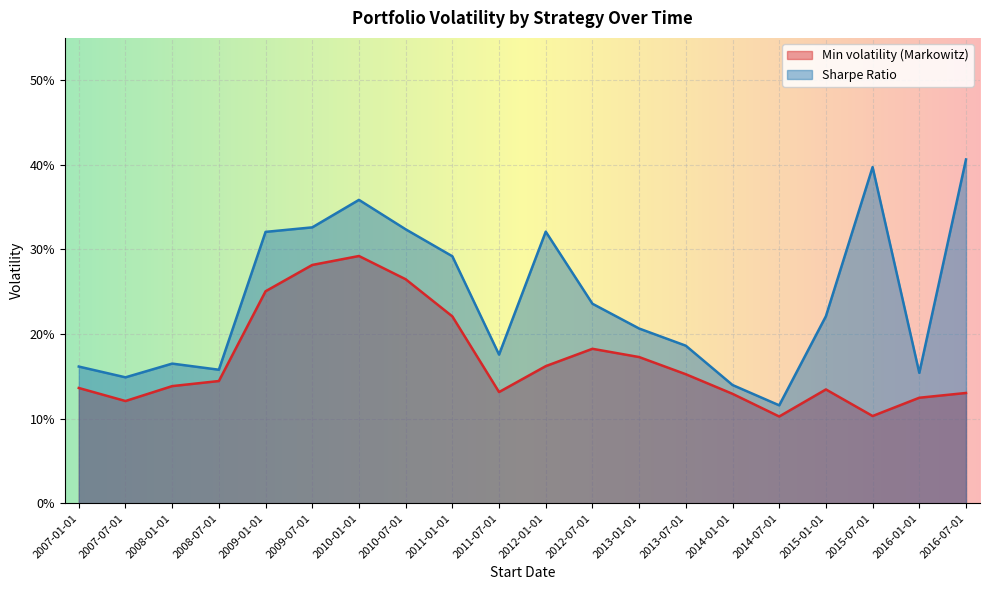

True or false: Min volatility (Markowitz) and Sharpe Ratio cross at least once.

False